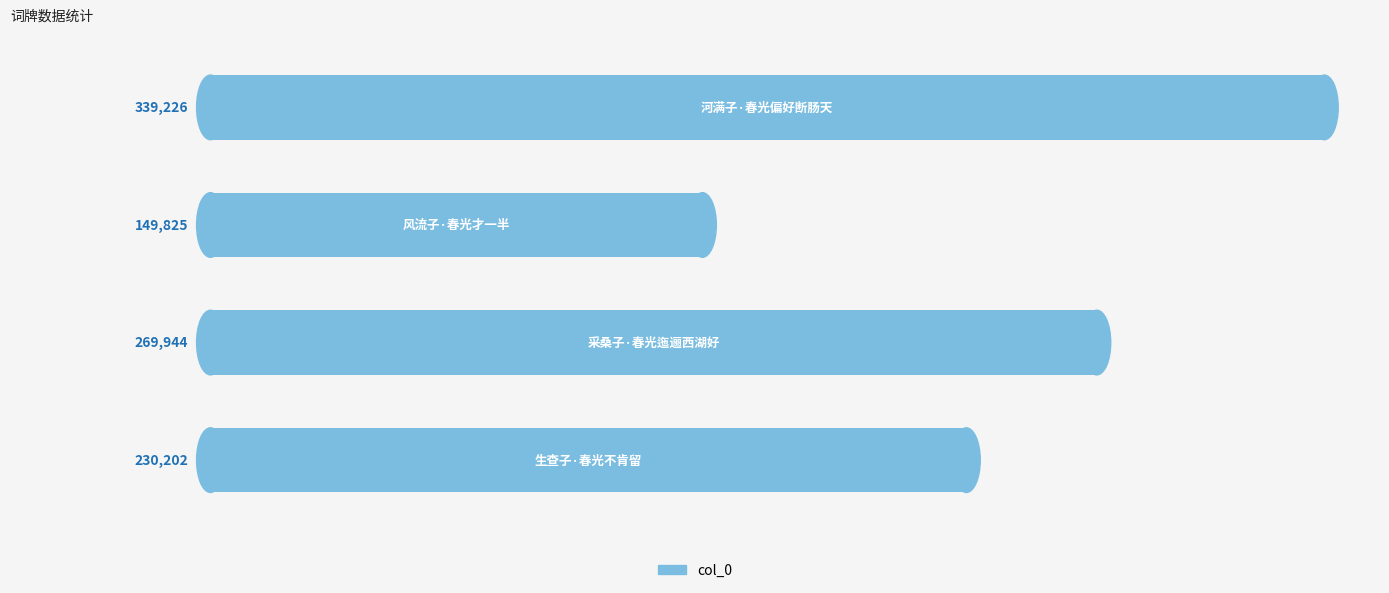

Count the values in the range 230202 to 339226.

3